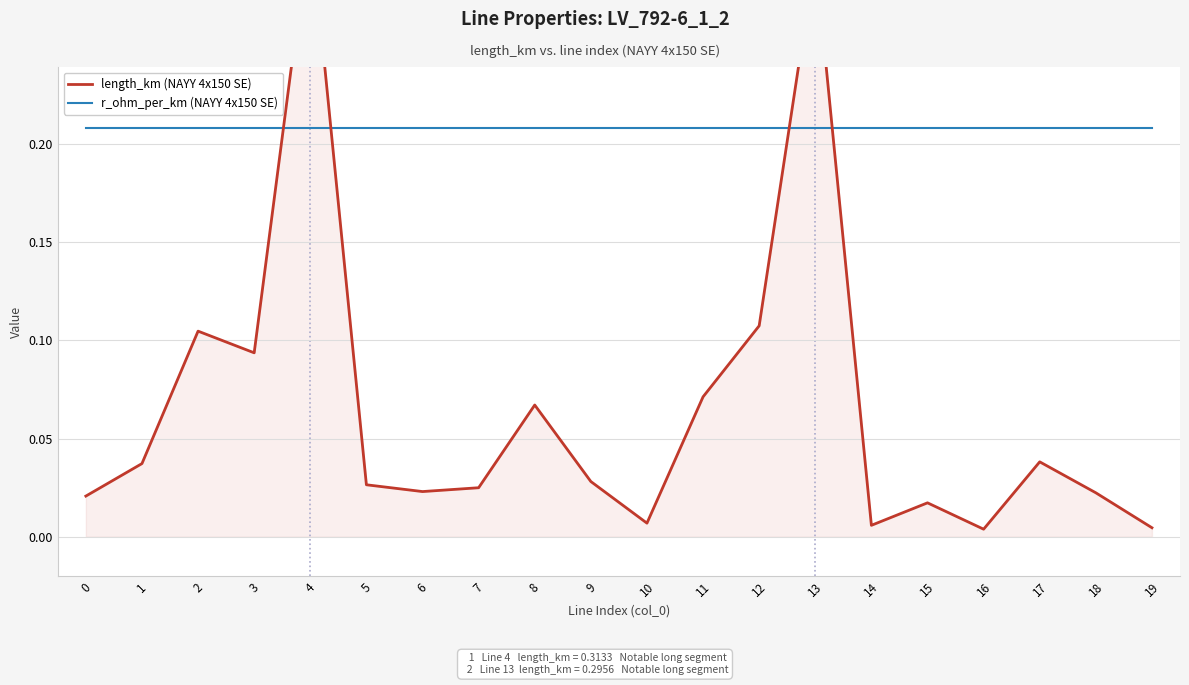

What are all the series names shown in the legend?

length_km (NAYY 4x150 SE), r_ohm_per_km (NAYY 4x150 SE)